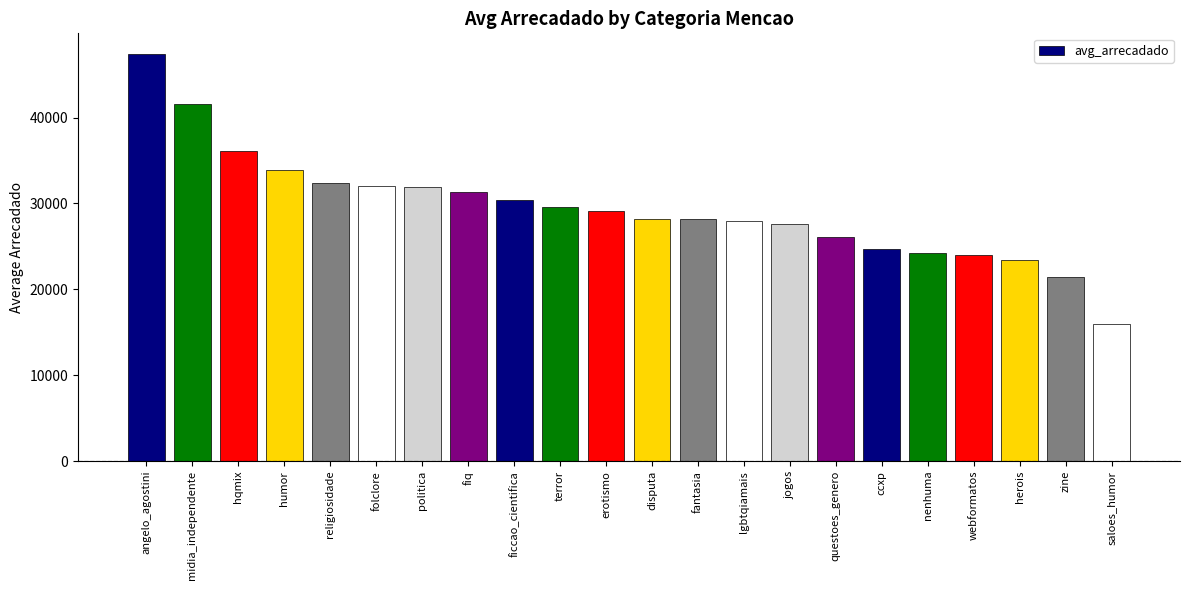

Which label corresponds to the largest value in the chart?

angelo_agostini